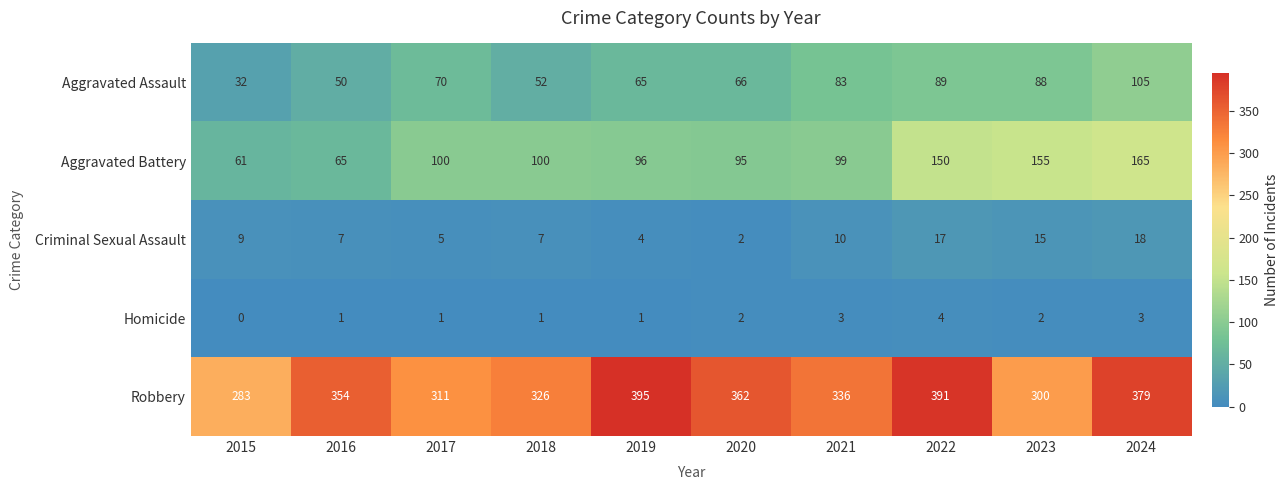

Read the Robbery value at 2018.

326